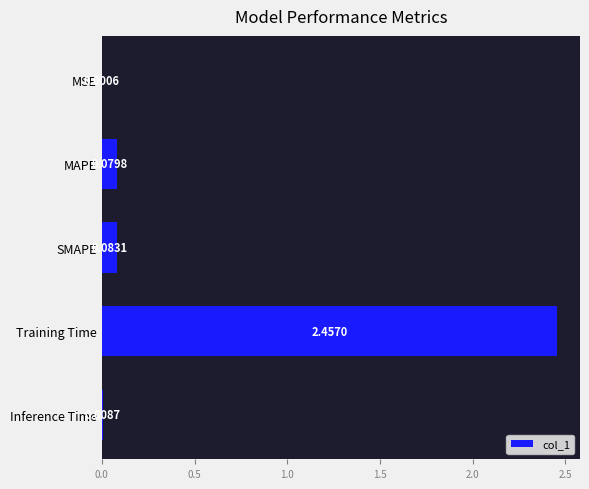

Which has a higher value, MAPE or Training Time?

Training Time